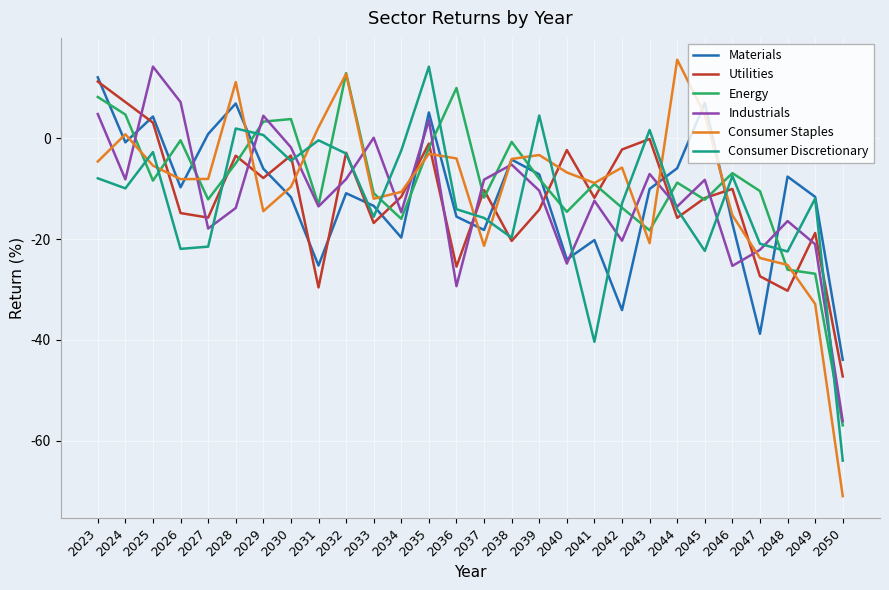

Which label corresponds to the largest value in the chart?

2044